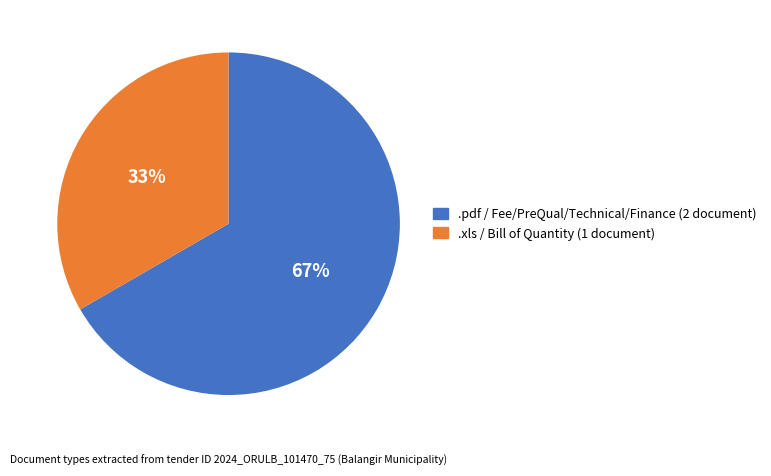

Rank the categories by value from lowest to highest.

.xls / Bill of Quantity, .pdf / Fee/PreQual/Technical/Finance